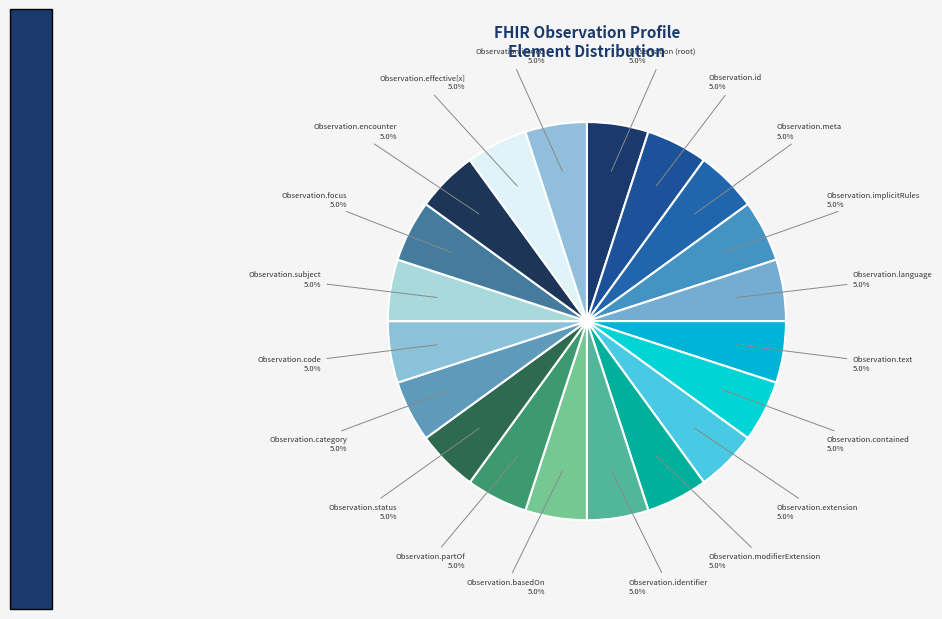

Which slice is the largest?

Observation.status